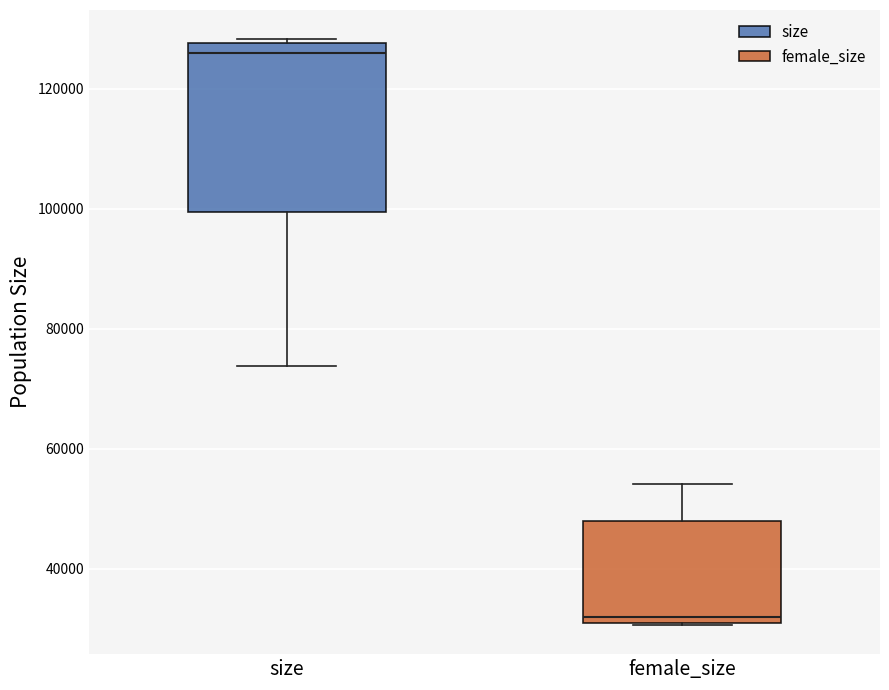

Comparing the boxes themselves (not the whiskers), which one is the tallest?

size